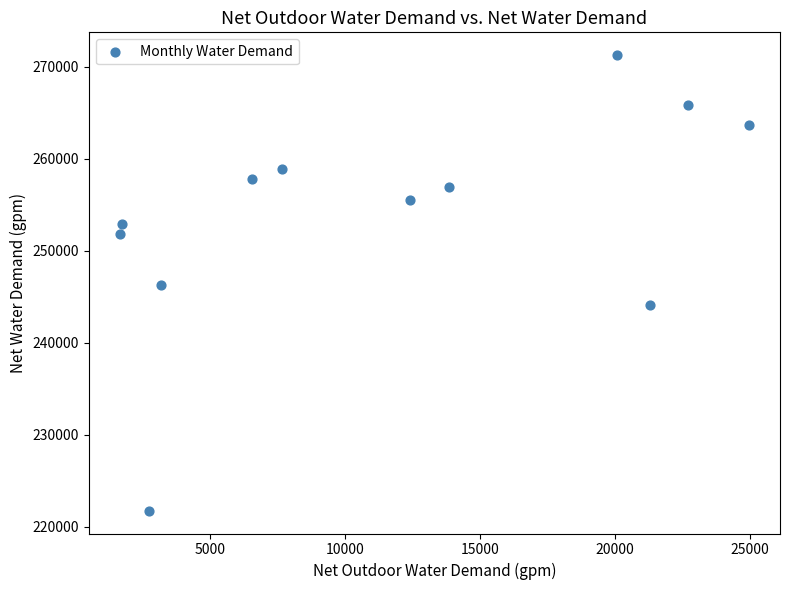

What is the average Y value?

253893.2